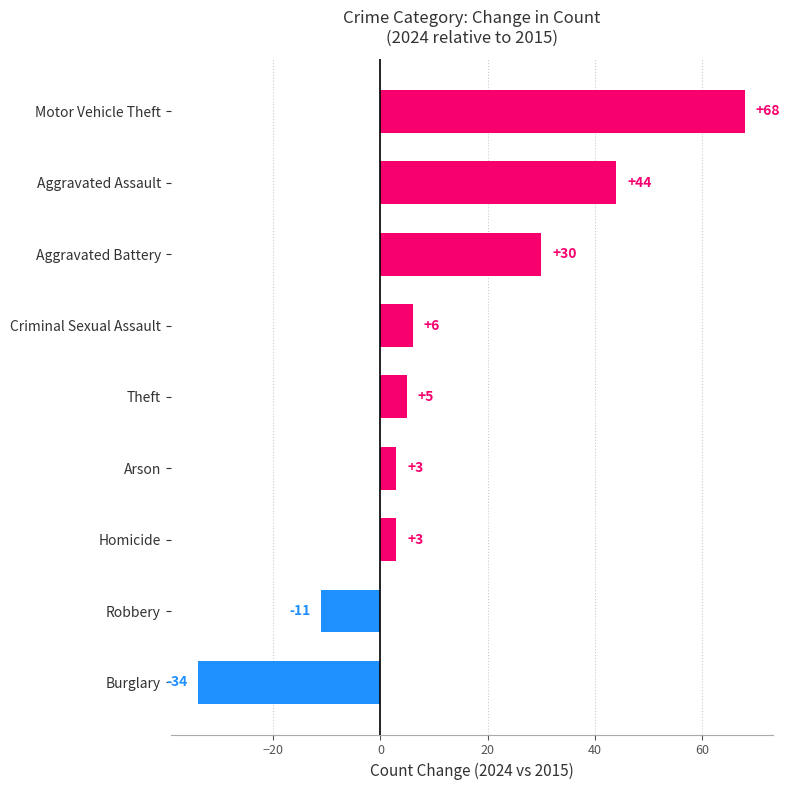

Is it true that the value at Motor Vehicle Theft is 68?

True